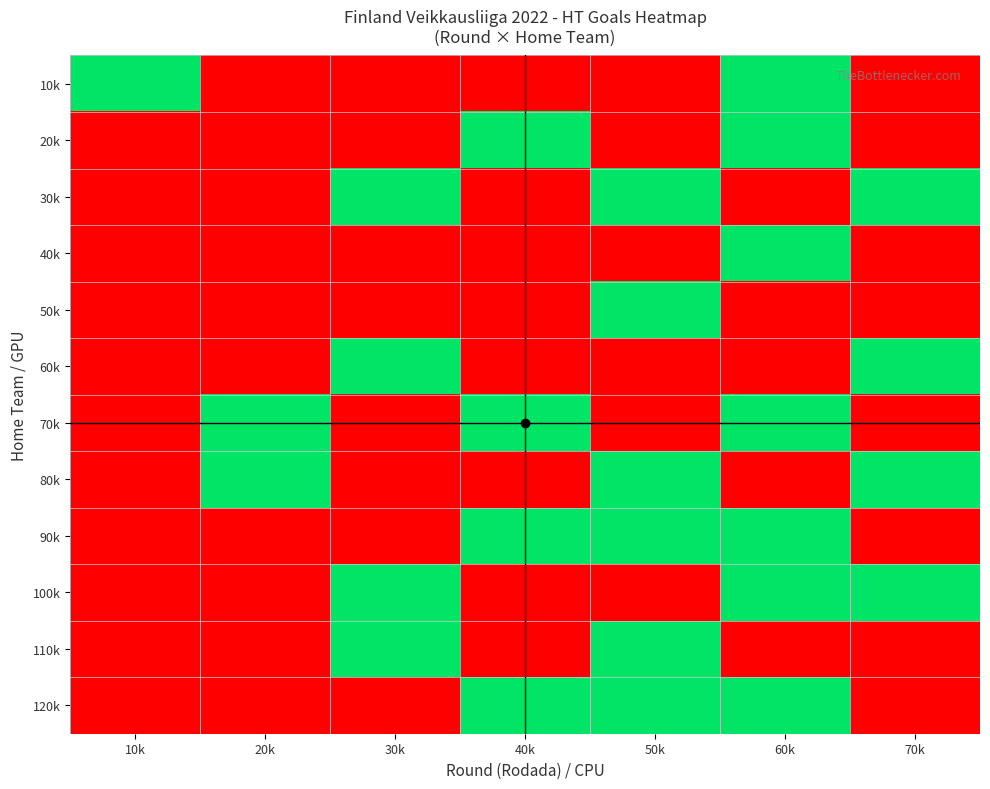

Reading left to right, extract all data points from this chart.

10k: 10k=1	20k=0	30k=0	40k=0	50k=0	60k=1	70k=0
20k: 10k=0	20k=0	30k=0	40k=1	50k=0	60k=1	70k=0
30k: 10k=0	20k=0	30k=1	40k=0	50k=1	60k=0	70k=1
40k: 10k=0	20k=0	30k=0	40k=0	50k=0	60k=1	70k=0
50k: 10k=0	20k=0	30k=0	40k=0	50k=1	60k=0	70k=0
60k: 10k=0	20k=0	30k=1	40k=0	50k=0	60k=0	70k=1
70k: 10k=0	20k=1	30k=0	40k=1	50k=0	60k=1	70k=0
80k: 10k=0	20k=1	30k=0	40k=0	50k=1	60k=0	70k=1
90k: 10k=0	20k=0	30k=0	40k=1	50k=1	60k=1	70k=0
100k: 10k=0	20k=0	30k=1	40k=0	50k=0	60k=1	70k=1
110k: 10k=0	20k=0	30k=1	40k=0	50k=1	60k=0	70k=0
120k: 10k=0	20k=0	30k=0	40k=1	50k=1	60k=1	70k=0